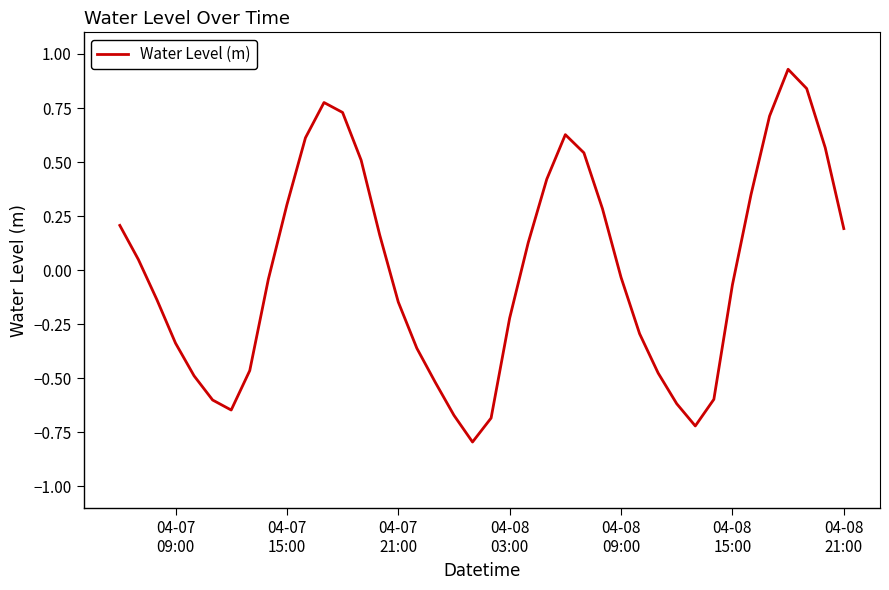

What is the minimum value shown in the chart?

-0.8